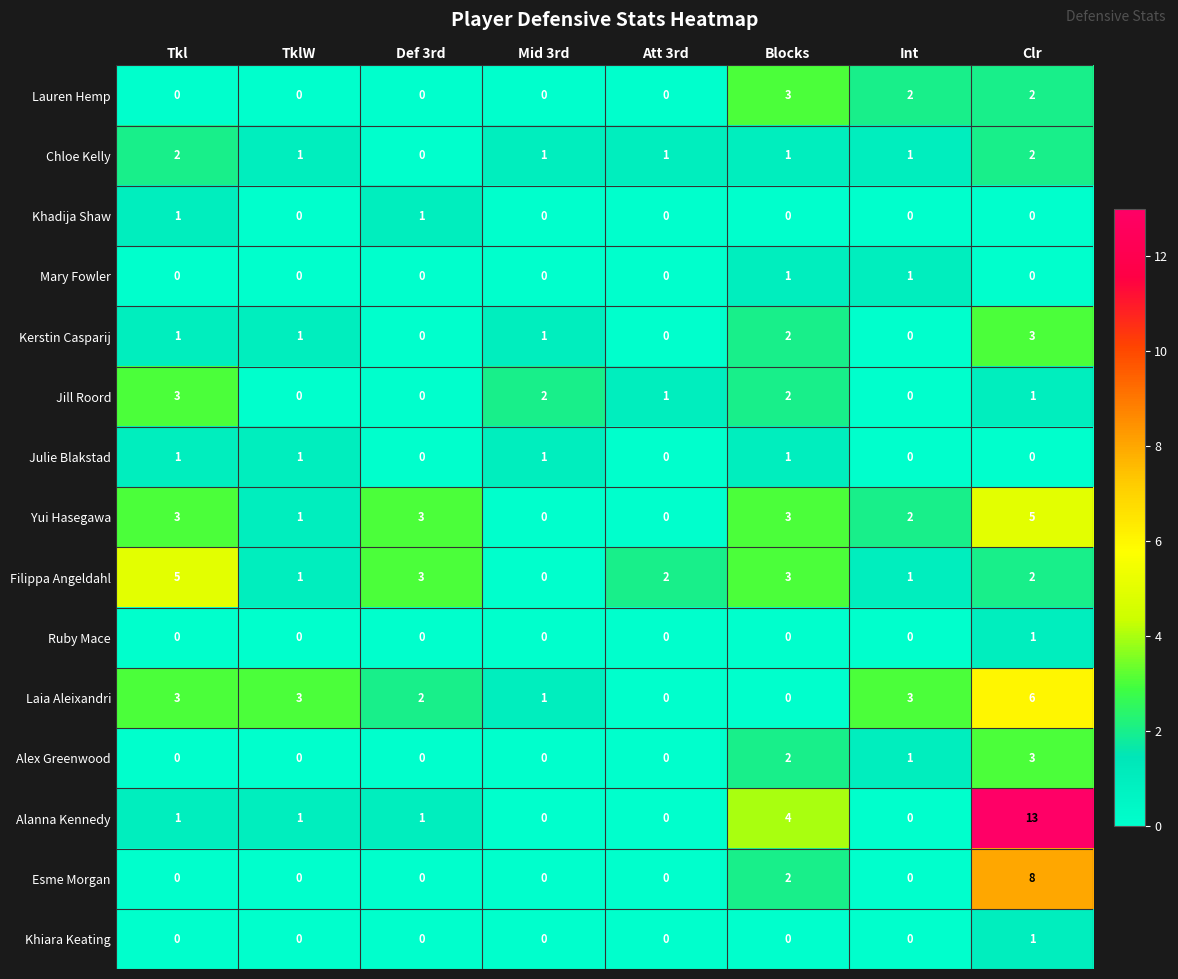

Is it true that Alanna Kennedy equals 4 at Blocks?

True